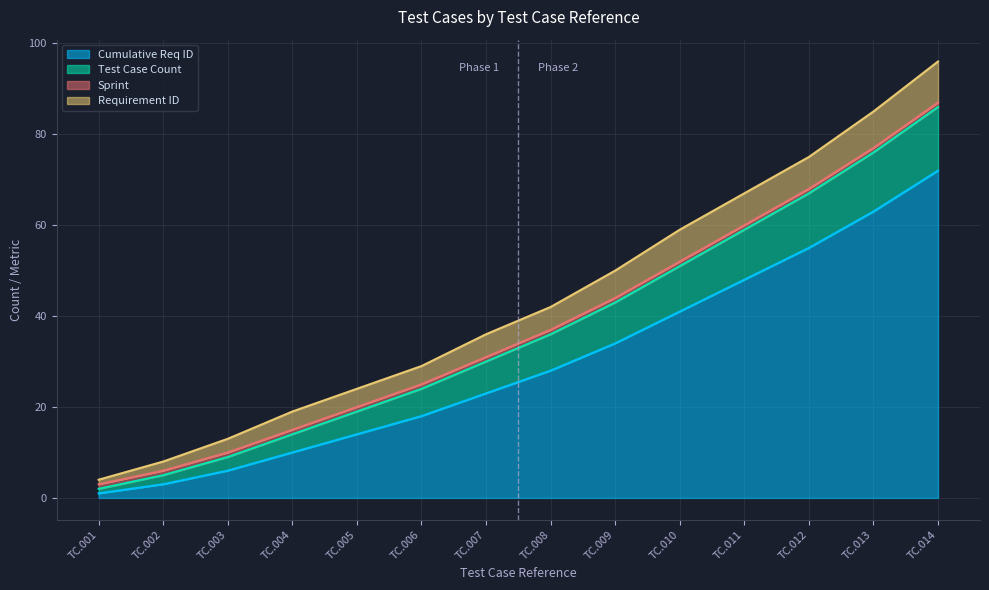

What is the difference between the maximum and minimum values in the Cumulative Req ID series?

71